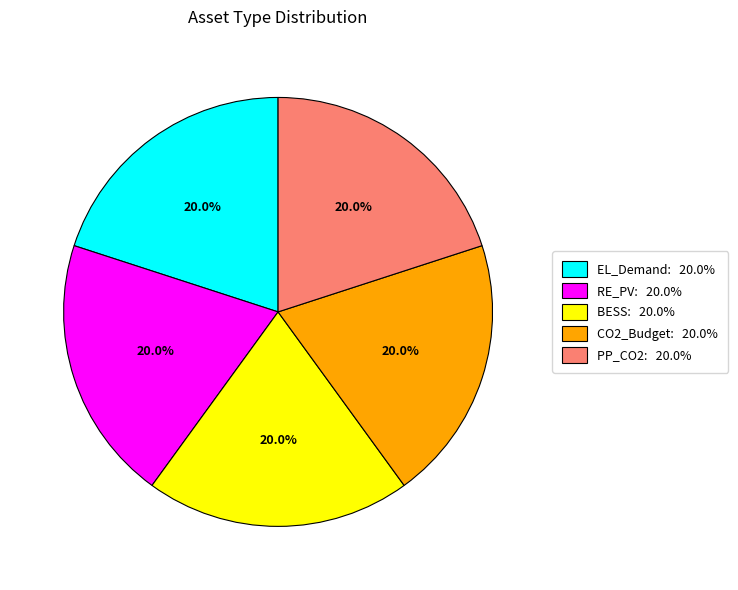

Approximately how many times larger is the value at PP_CO2: 20.0% compared to BESS: 20.0%?

1.0